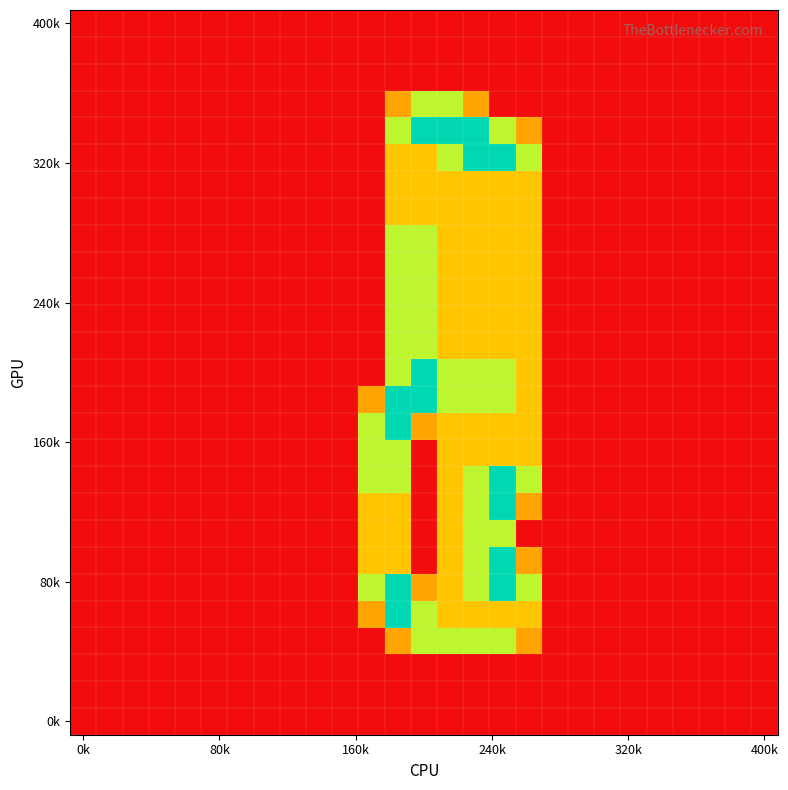

What is the greatest value displayed?

2.0